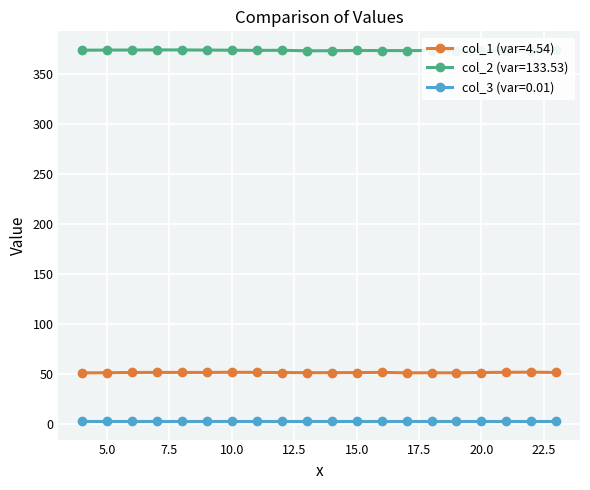

Rank the categories by col_2 value from highest to lowest.

7, 8, 6, 5, 9, 4, 10, 23, 12, 11, 15, 18, 22, 16, 17, 14, 13, 20, 19, 21